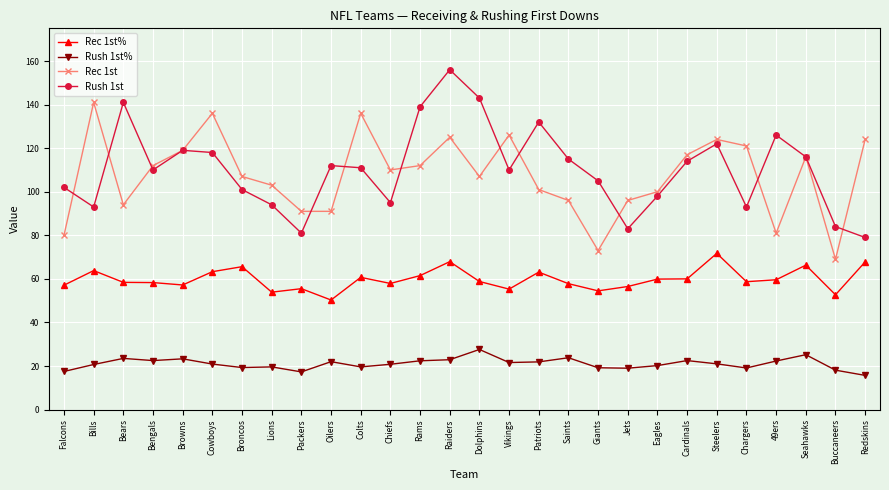

The value of Rush 1st% at Giants is 6.0. True or false?

False